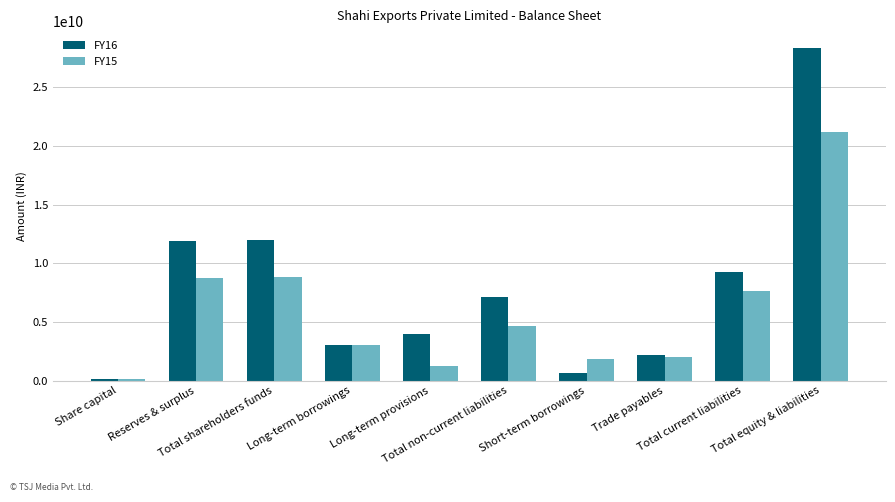

What is the label of the 6th bar from the right?

Long-term provisions